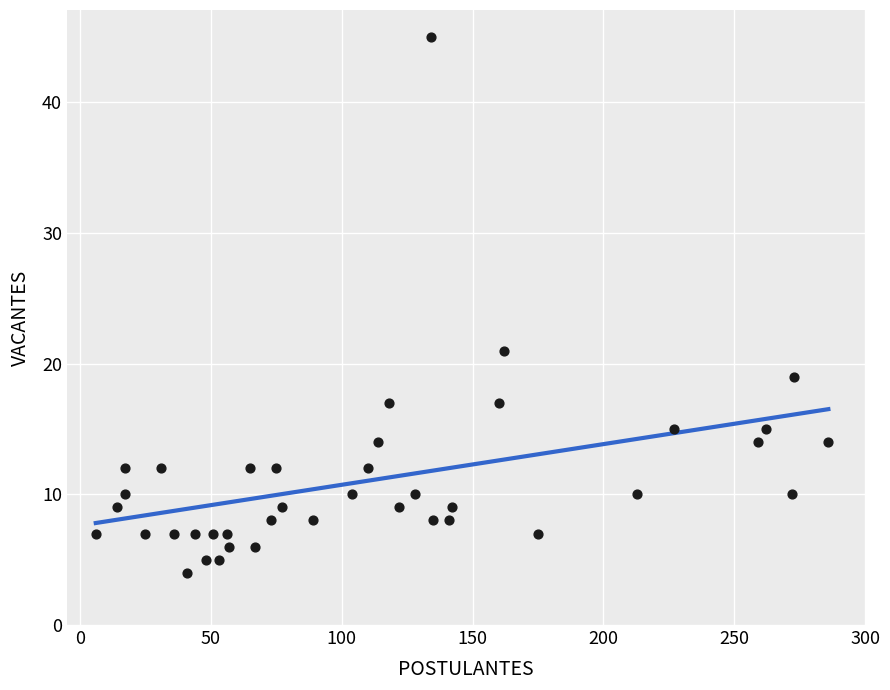

What Y value in the scatter plot is closest to 24?

21